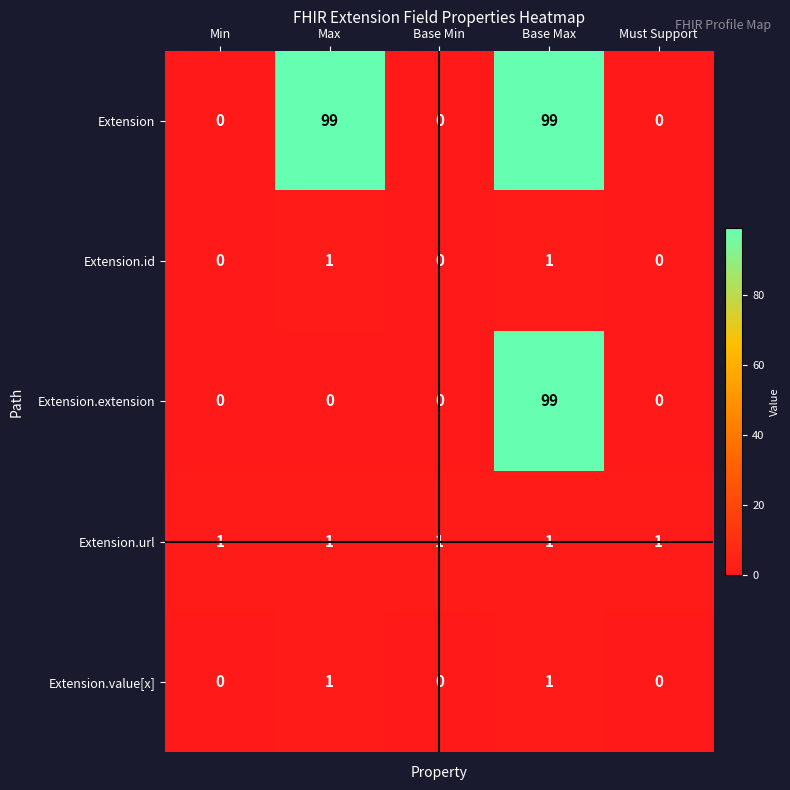

Reading left to right, extract all data points from this chart.

Extension: 0	99	0	99	0
Extension.id: 0	1	0	1	0
Extension.extension: 0	0	0	99	0
Extension.url: 1	1	1	1	1
Extension.value[x]: 0	1	0	1	0